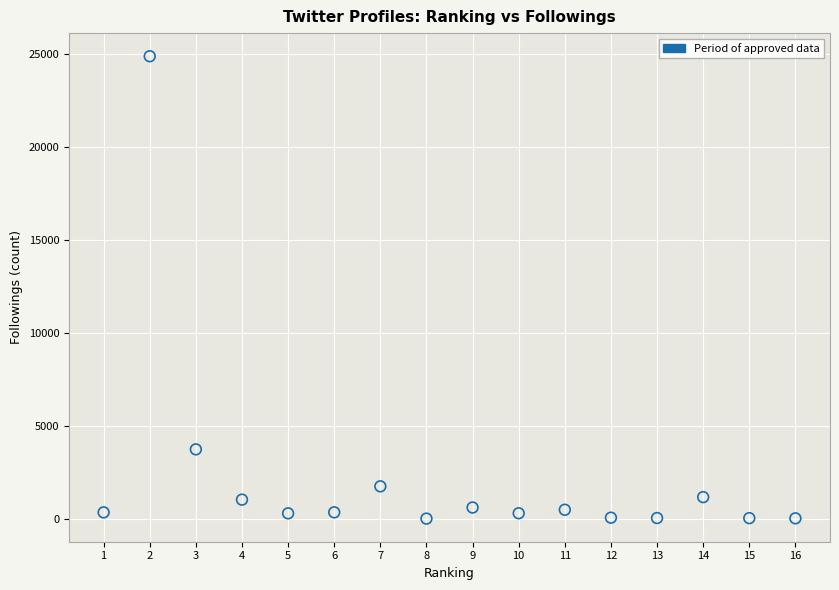

What is the range of X values (max minus min)?

15